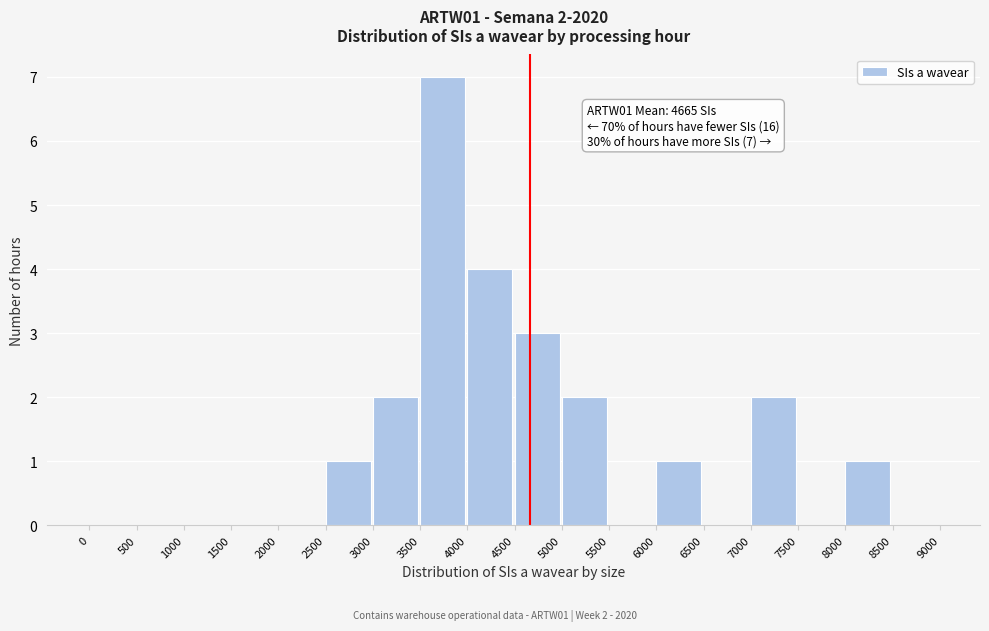

Which range on the x-axis has the tallest bar?

3500 to 4000